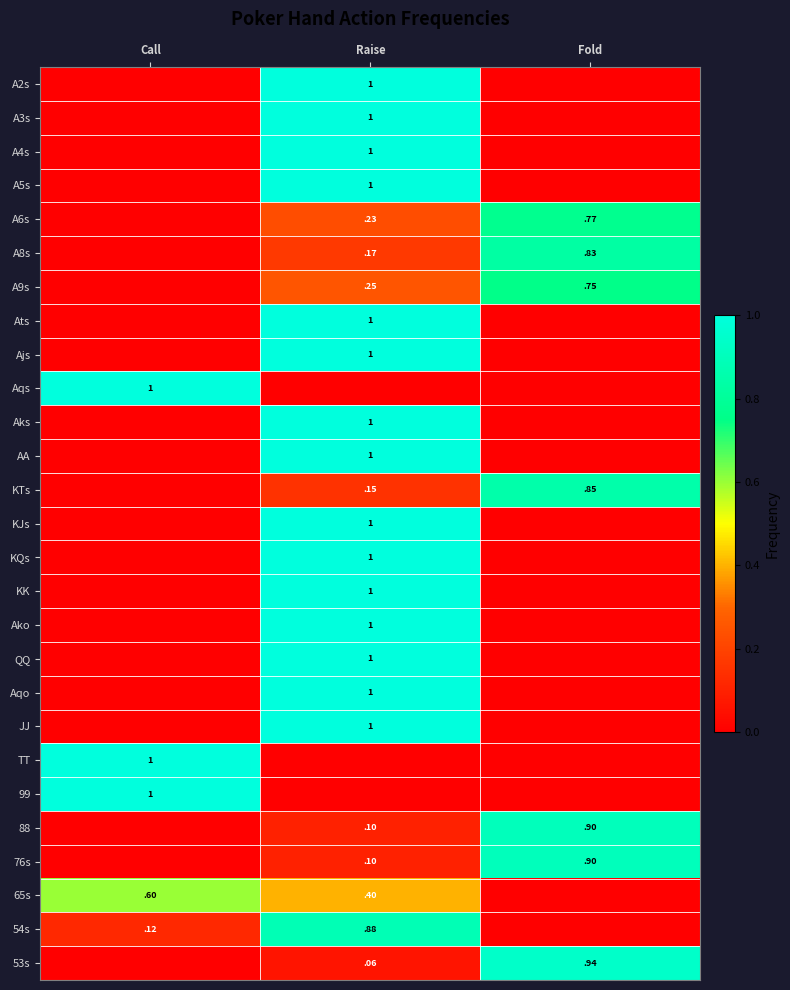

At which category does the chart reach its peak across all series?

Raise